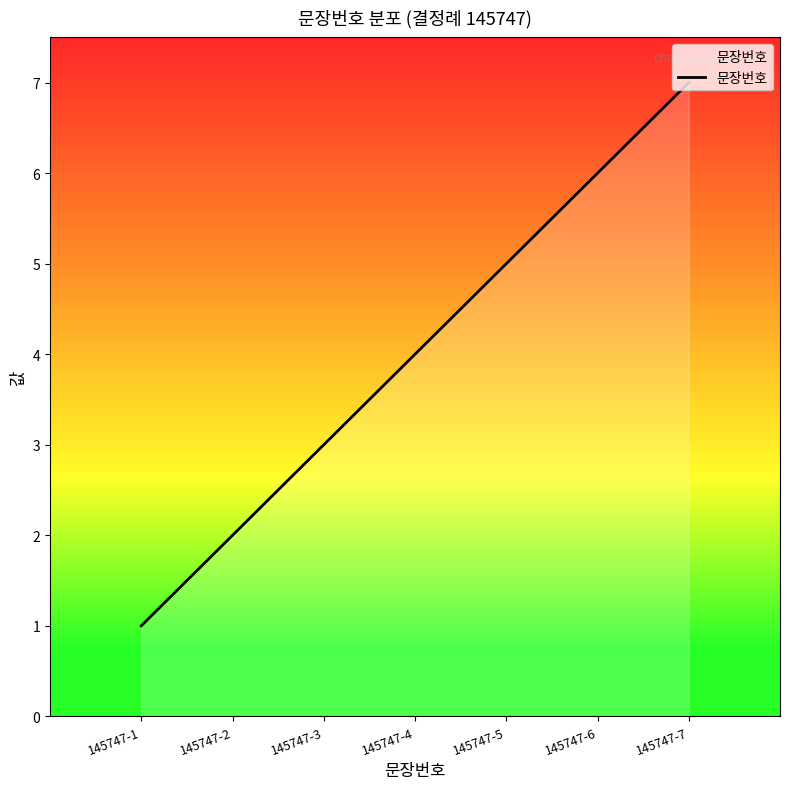

The value at 145747-1 is 1. True or false?

True